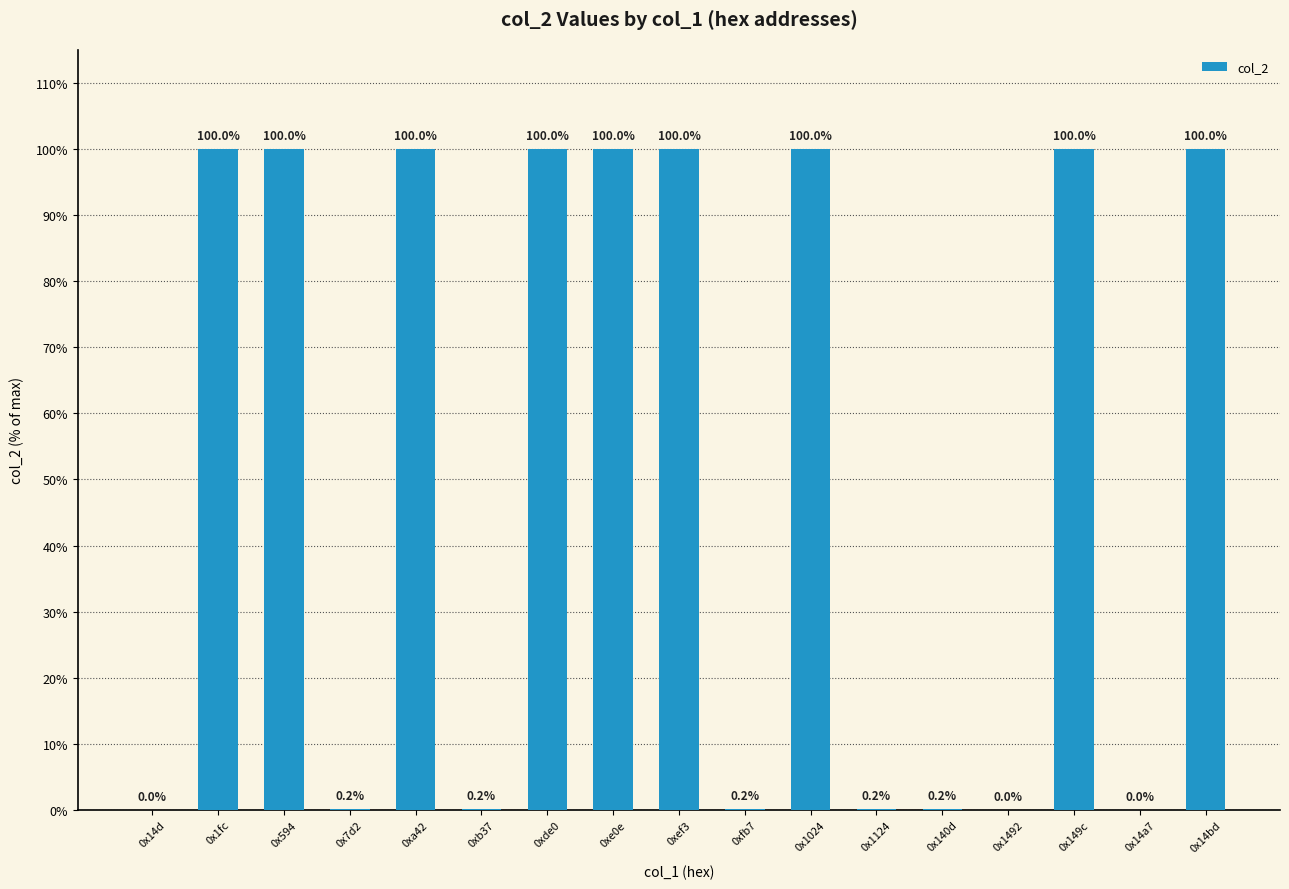

What is the sum of the values at 0x149c and 0x1fc?

200.0